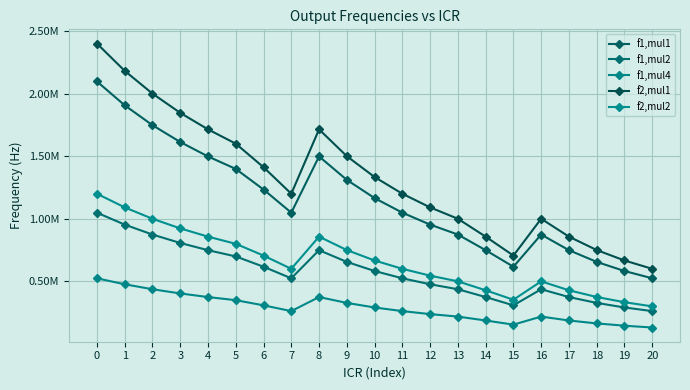

What is the value of the f2,mul1 point at the 6th from the left?

1600000.0